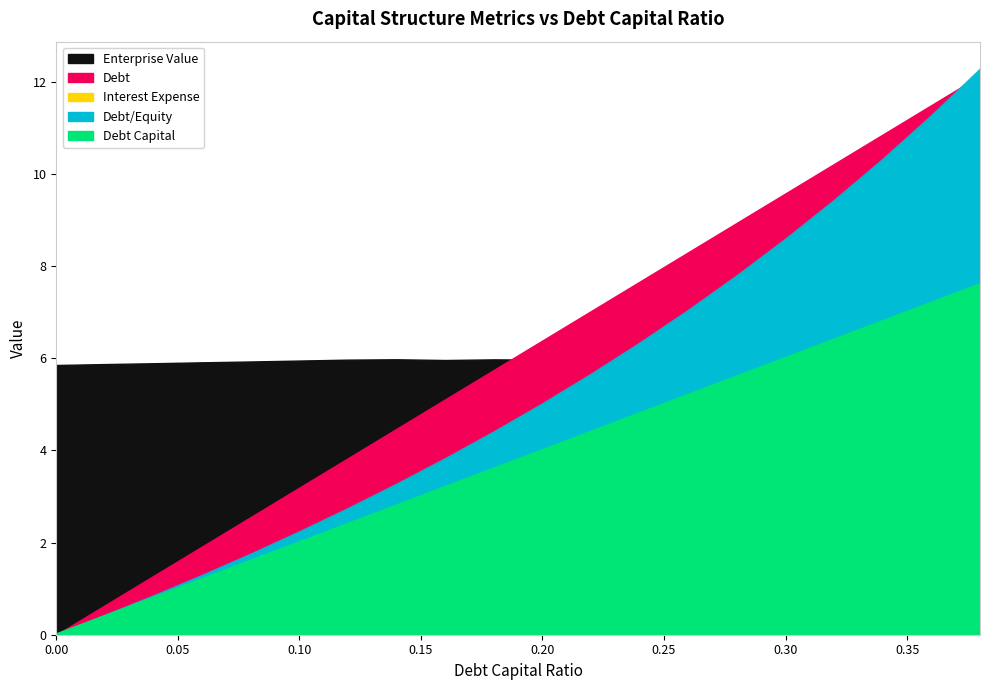

True or false: debt_capital has a value of 6.4 at 0.2.

True